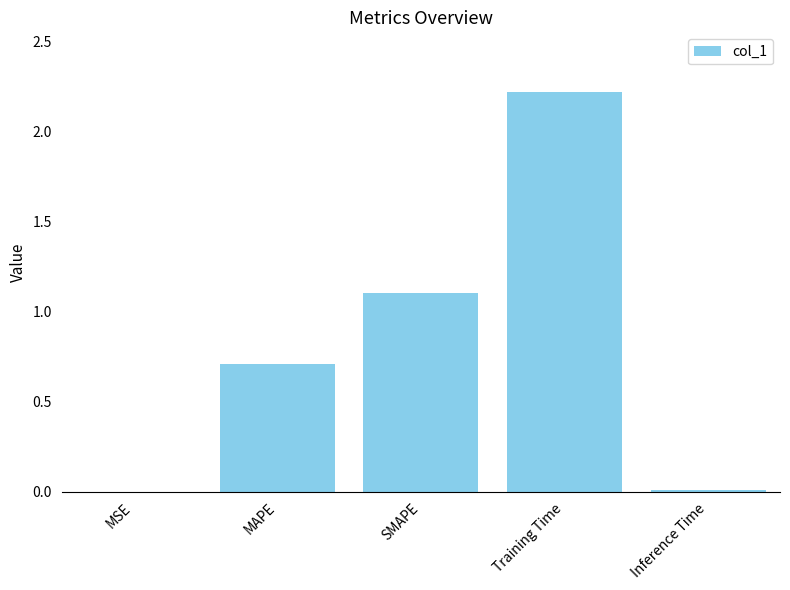

What is the sum of all values?

4.0